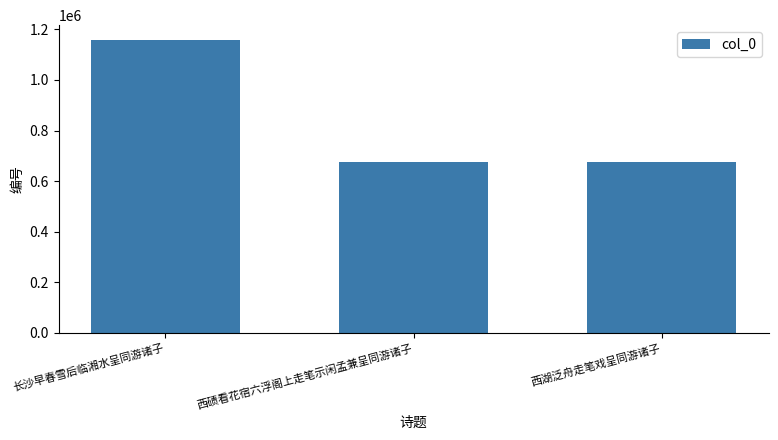

Which has a higher value, 西碛看花宿六浮阁上走笔示闲孟兼呈同游诸子 or 长沙早春雪后临湘水呈同游诸子?

长沙早春雪后临湘水呈同游诸子